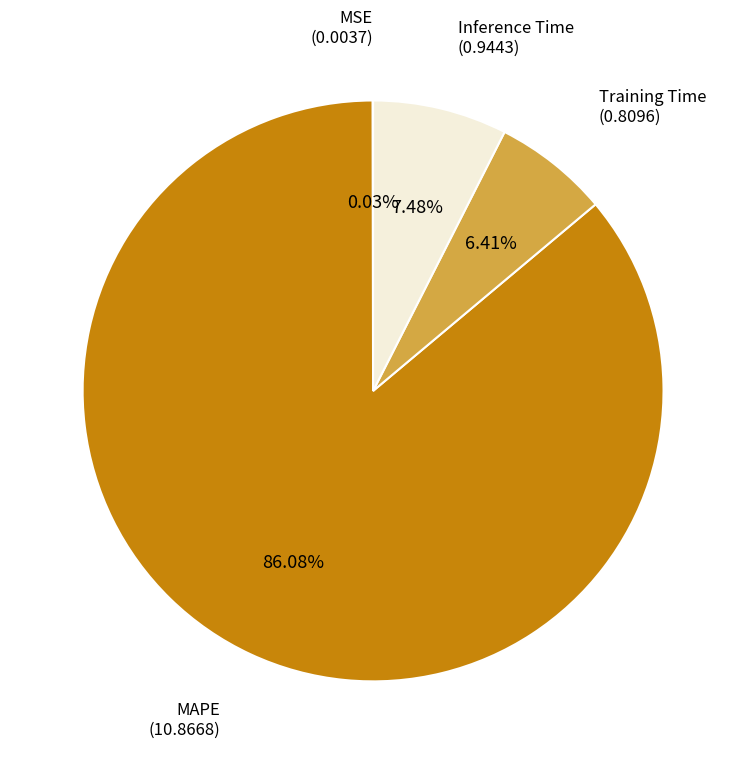

Does any single category account for the majority?

Yes